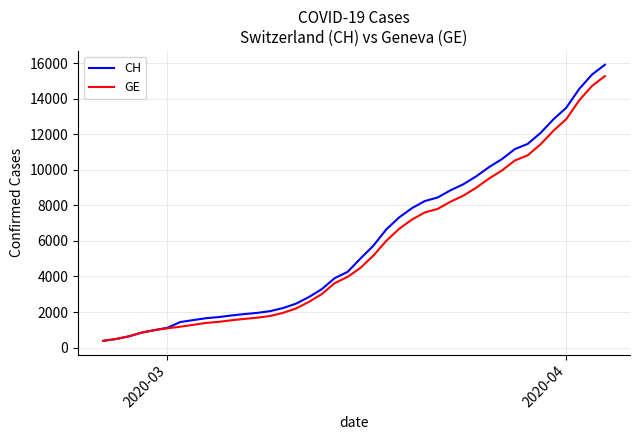

What is the greatest value displayed?

15926